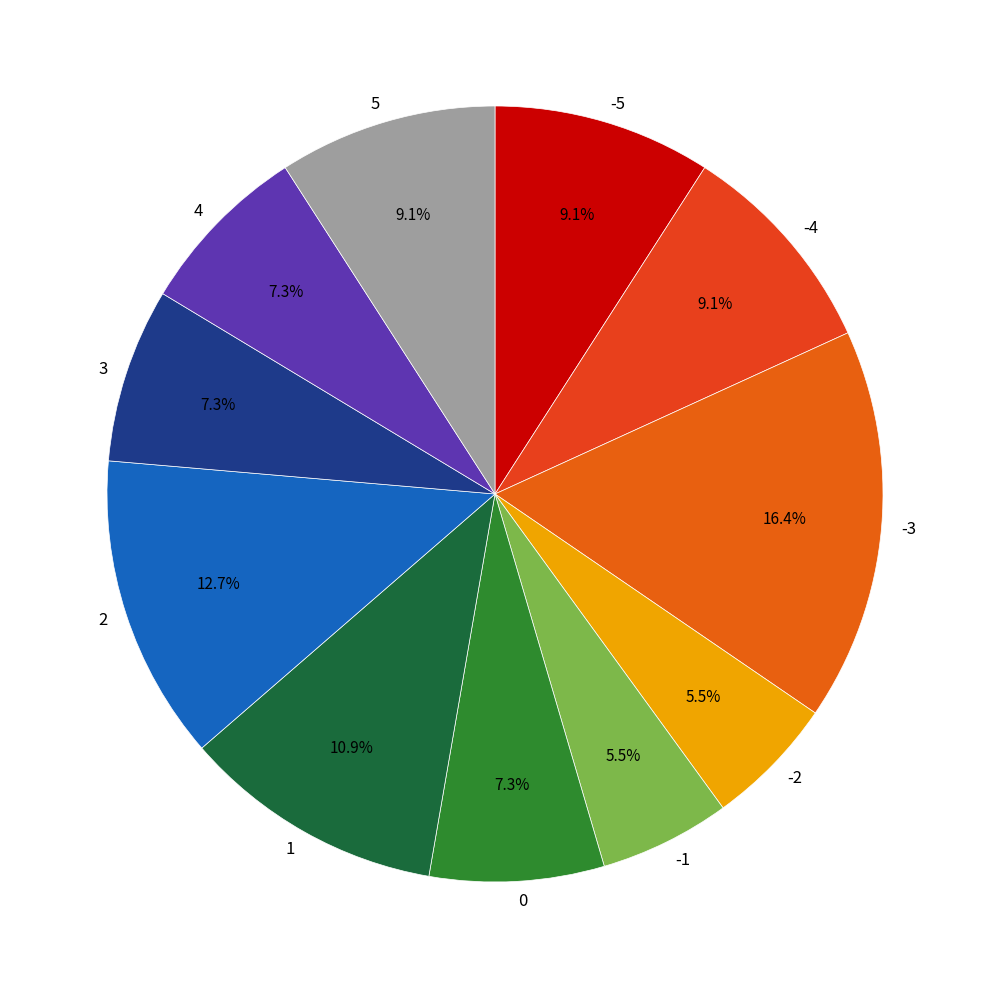

To the nearest percent, what portion does 0 represent?

7%